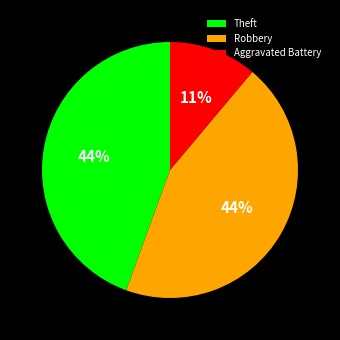

Between Theft and Aggravated Battery, which is larger?

Theft